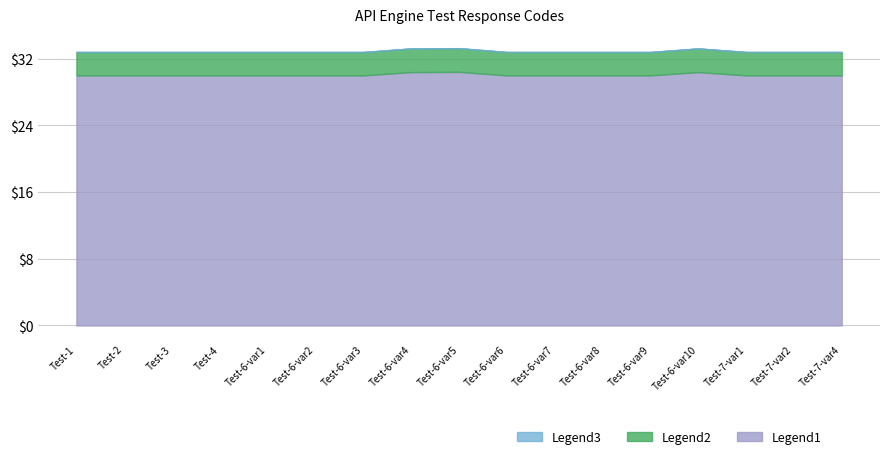

Is it true that Legend1 equals 30.0 at Test-6-var8?

True